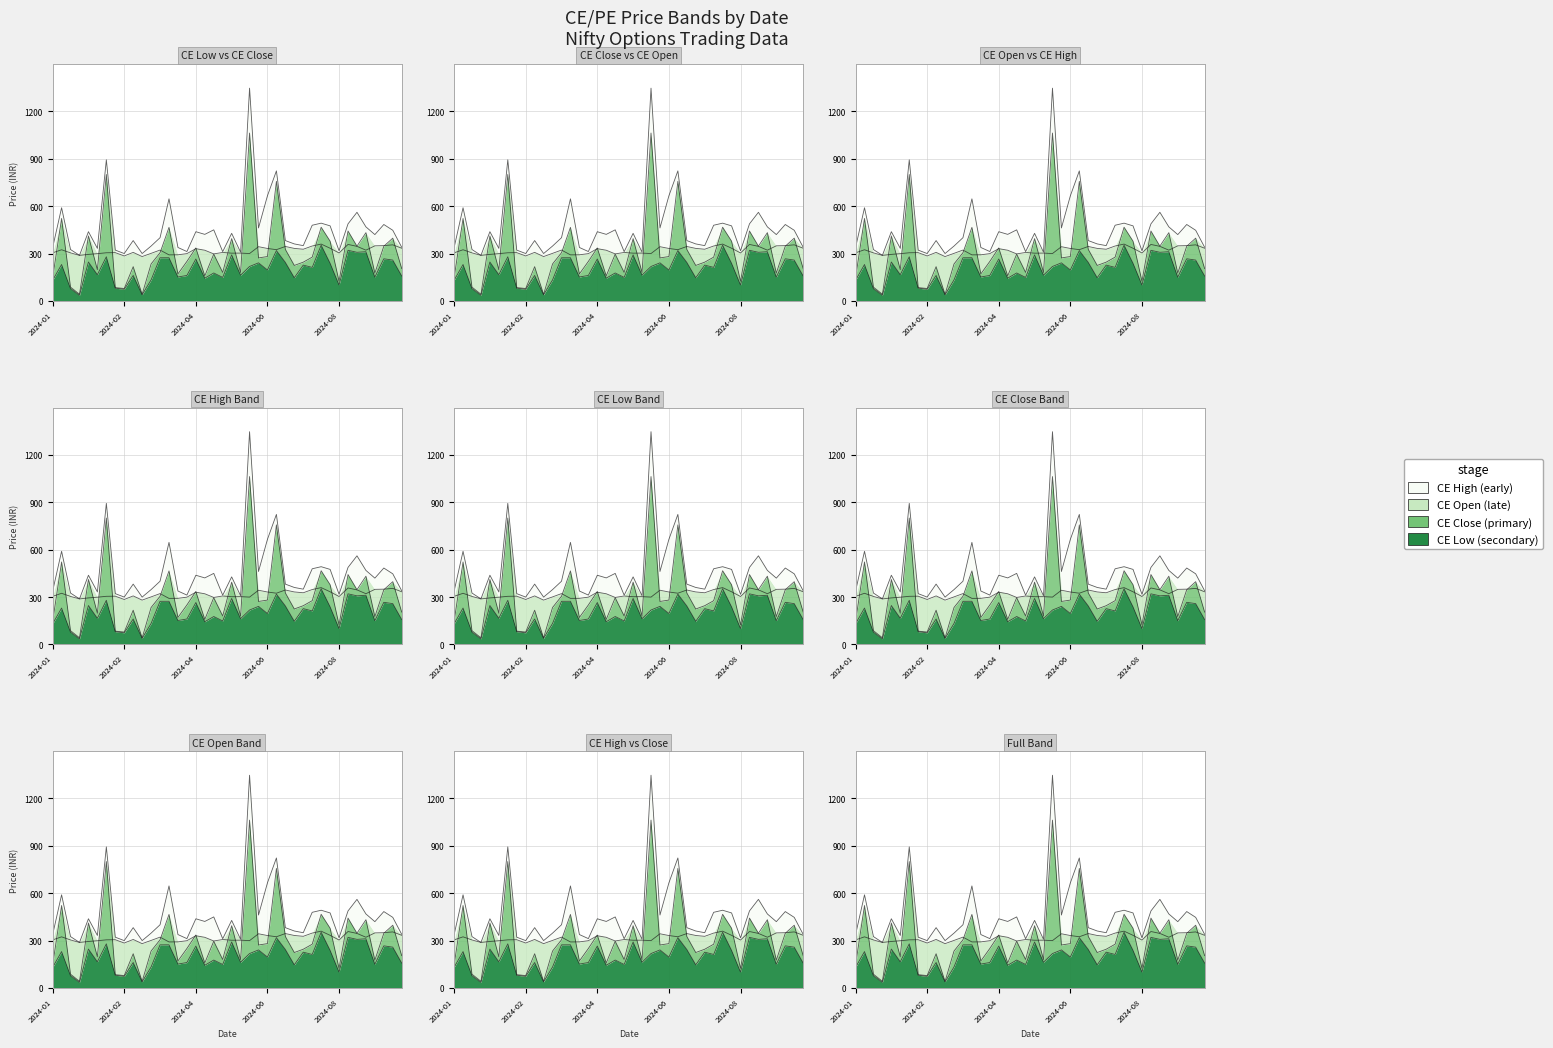

What is the difference between the second highest and second lowest values in the CE High series?

593.3